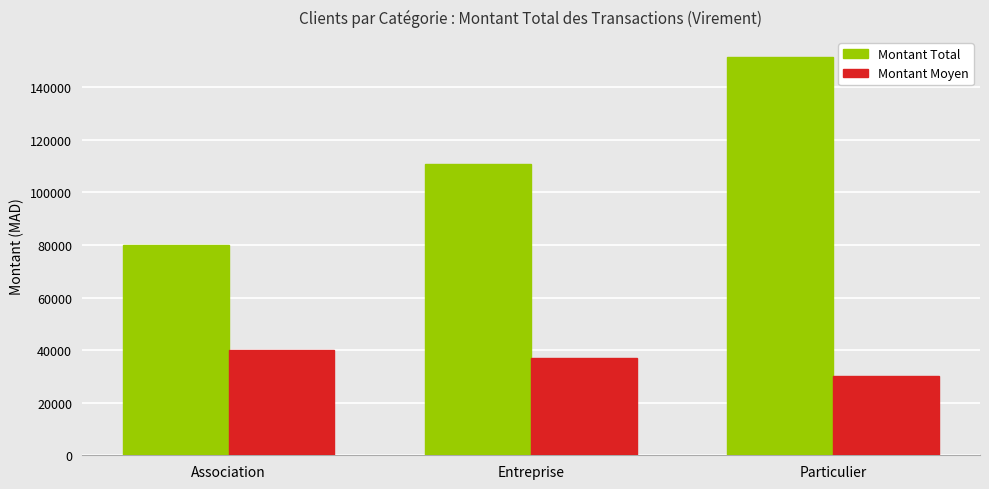

Rank the categories by Montant Moyen value from highest to lowest.

Association, Entreprise, Particulier